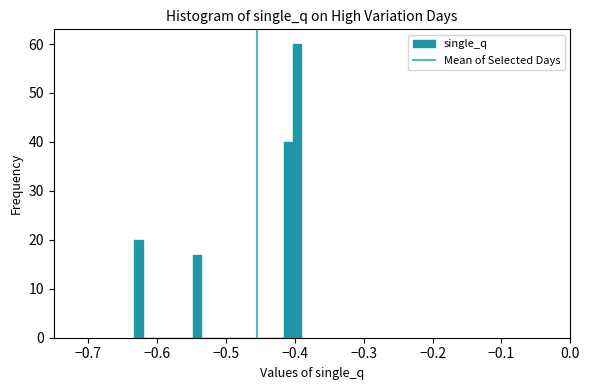

Around what value on the x-axis is the tallest bar? Give the approximate position of its centre, as read against the axis.

-0.40